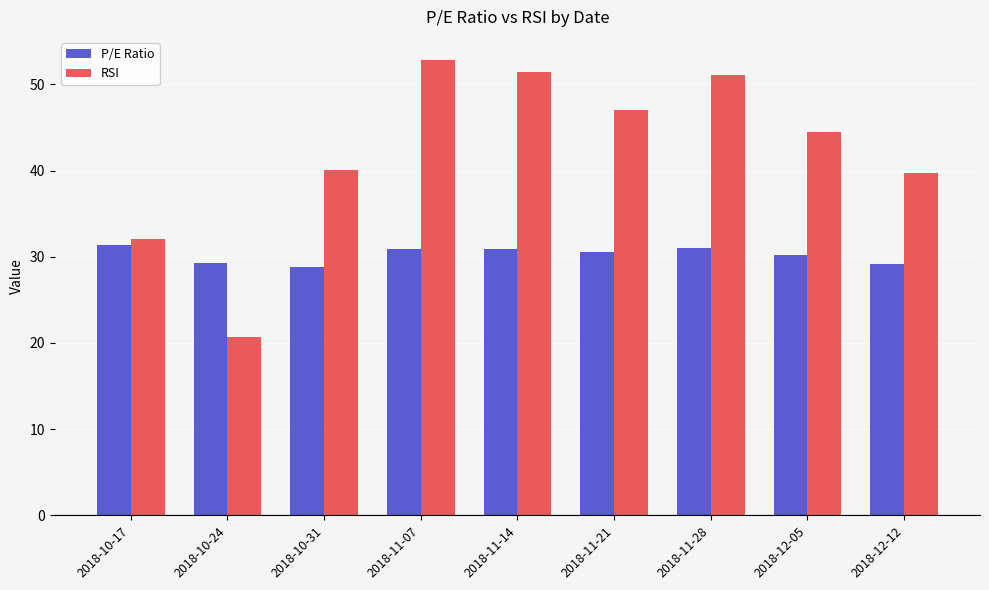

At how many categories does at least one series exceed 33?

7